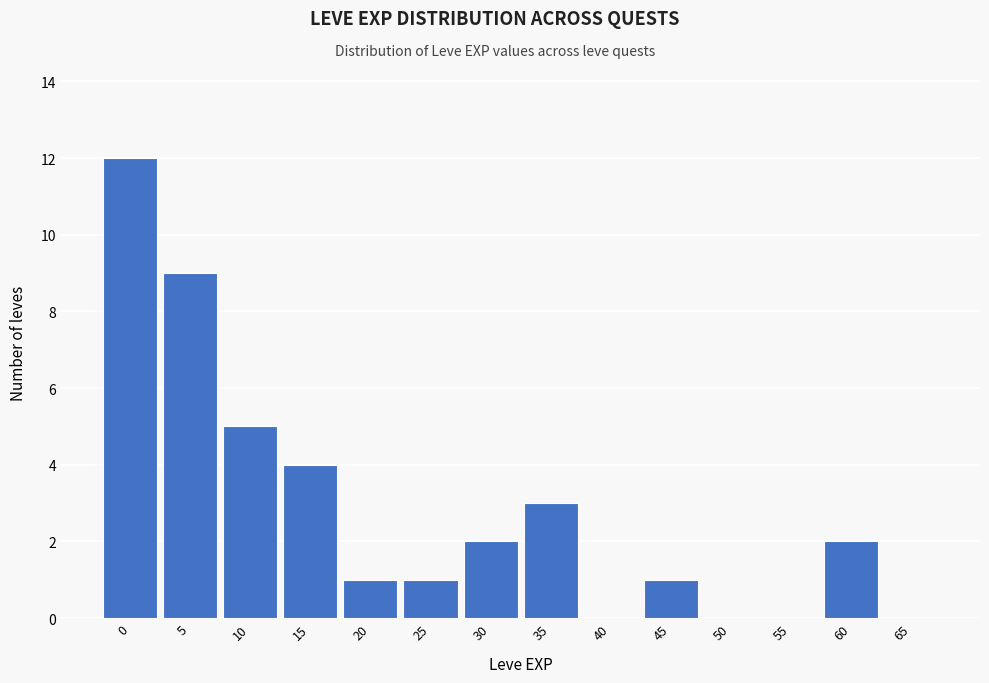

Reading right to left, extract all data points from this chart.

65=0	60=2	55=0	50=0	45=1	40=0	35=3	30=2	25=1	20=1	15=4	10=5	5=9	0=12